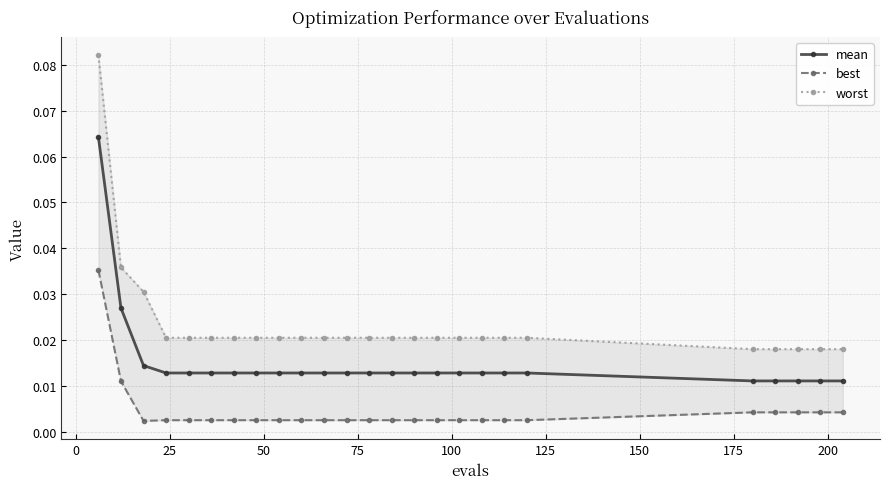

How many mean values are between 0 and 1?

25